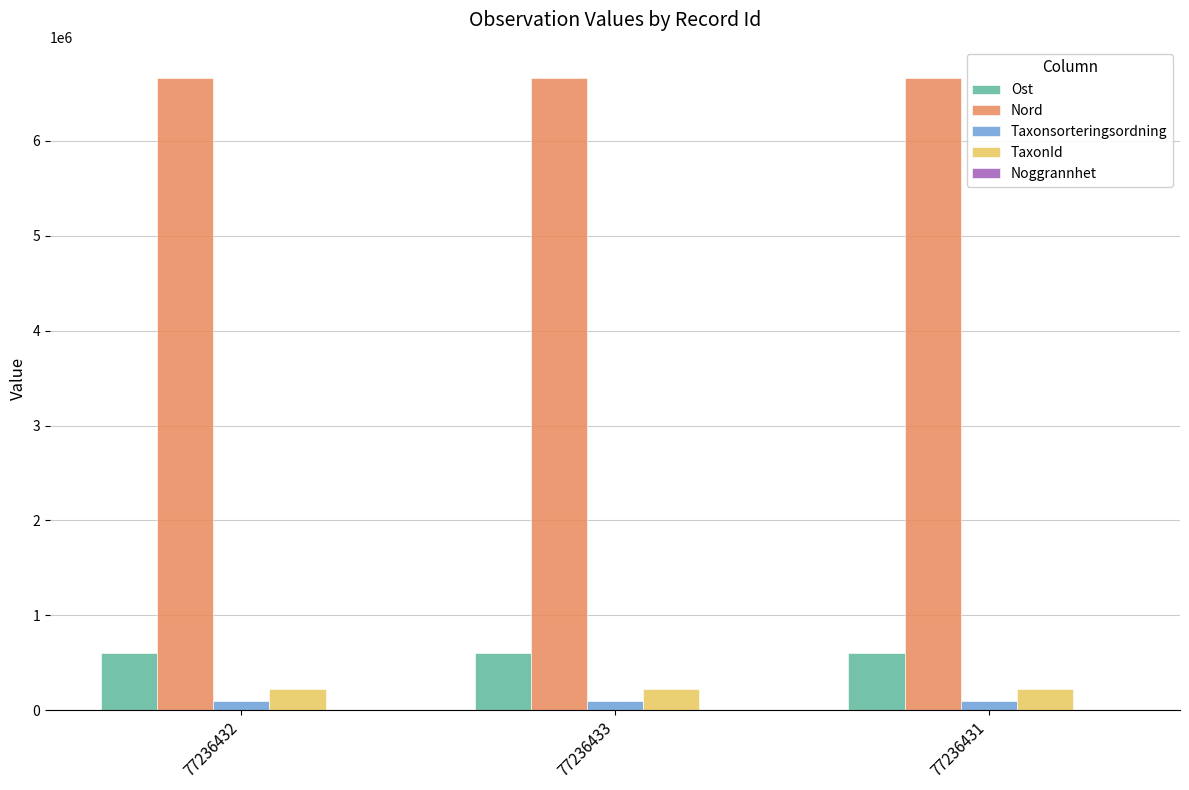

The Nord series shows 3612582.8 at 77236431. True or false?

False